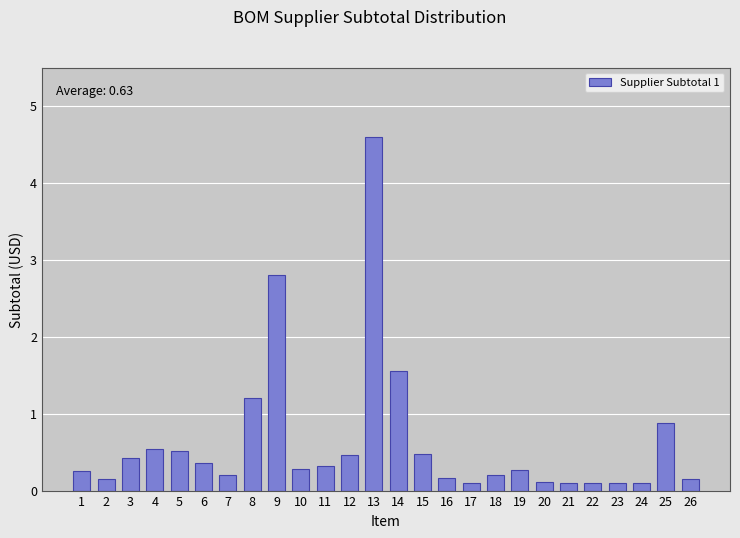

Which has a higher value, 8 or 6?

8